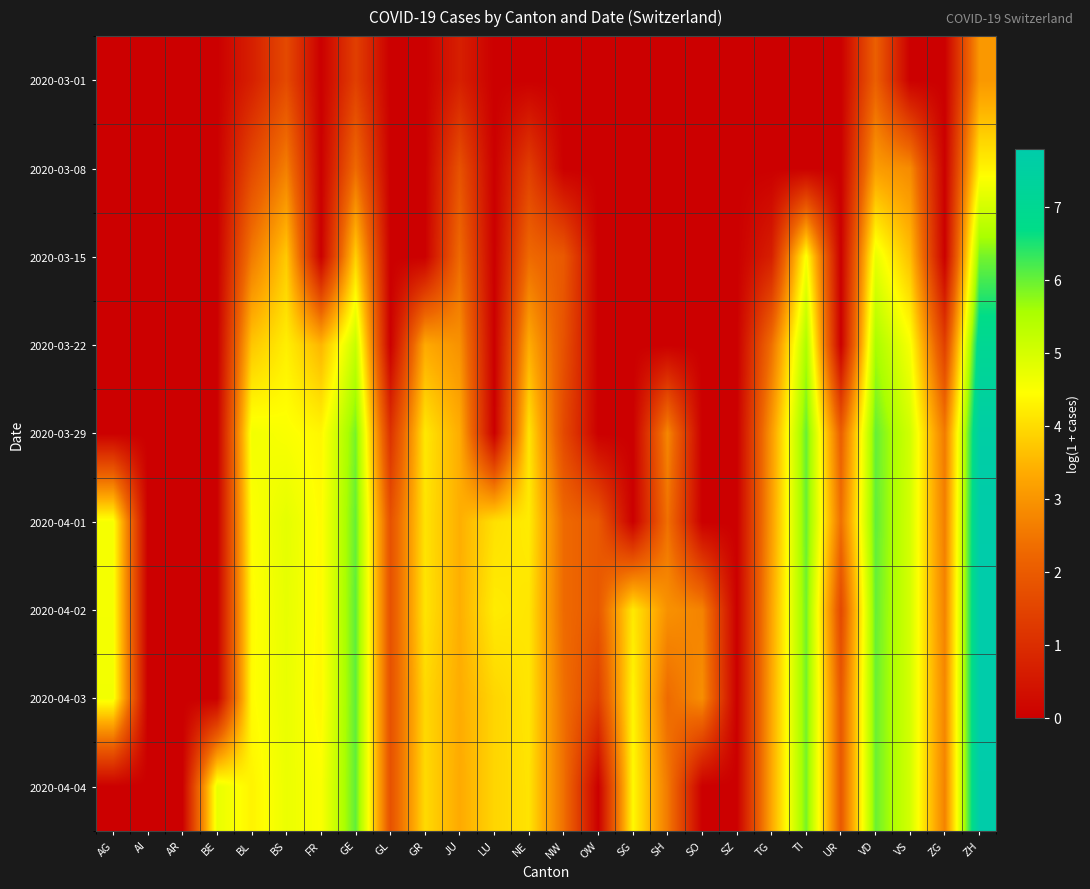

How many categories are shown in the chart?

26